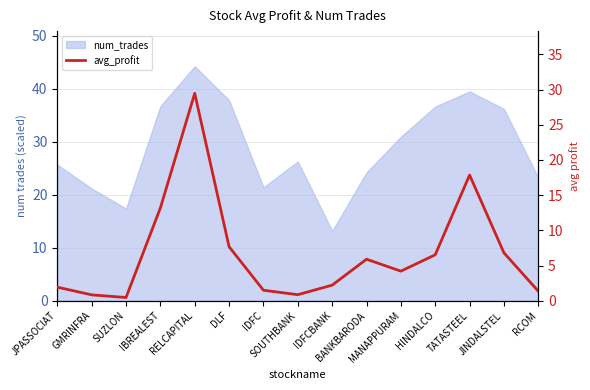

What is the label of the 6th point from the left?

DLF